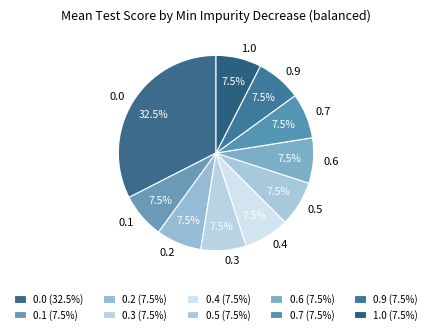

How many segments does this pie chart have?

10